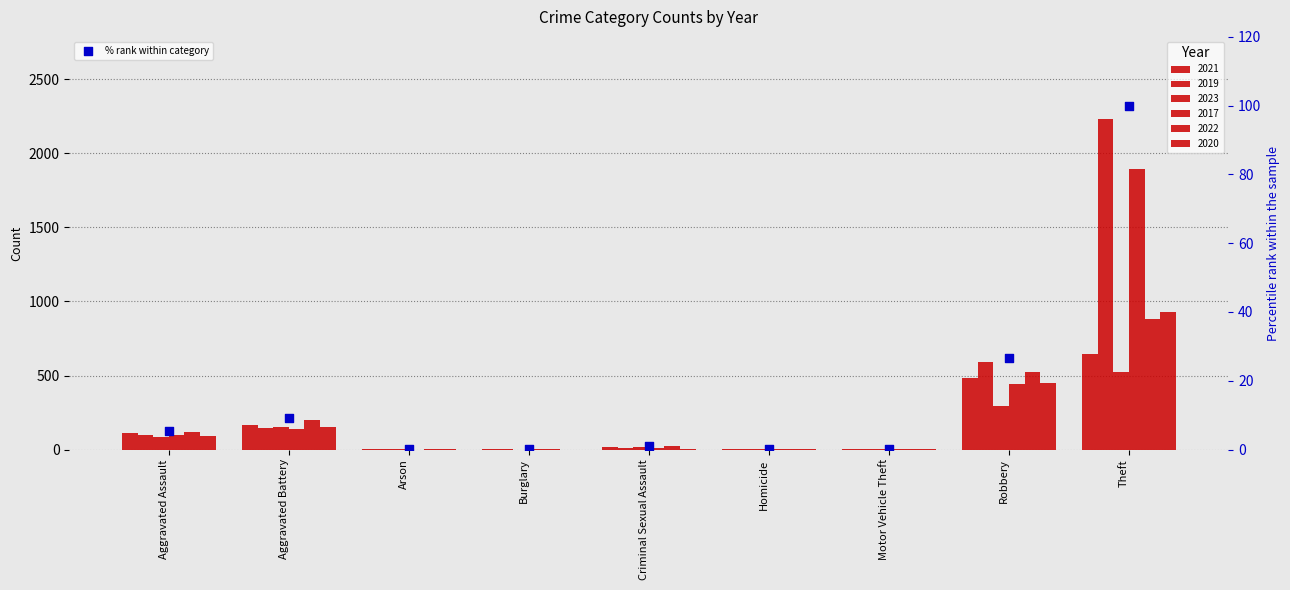

Which has a higher value, Arson or Aggravated Assault?

Aggravated Assault